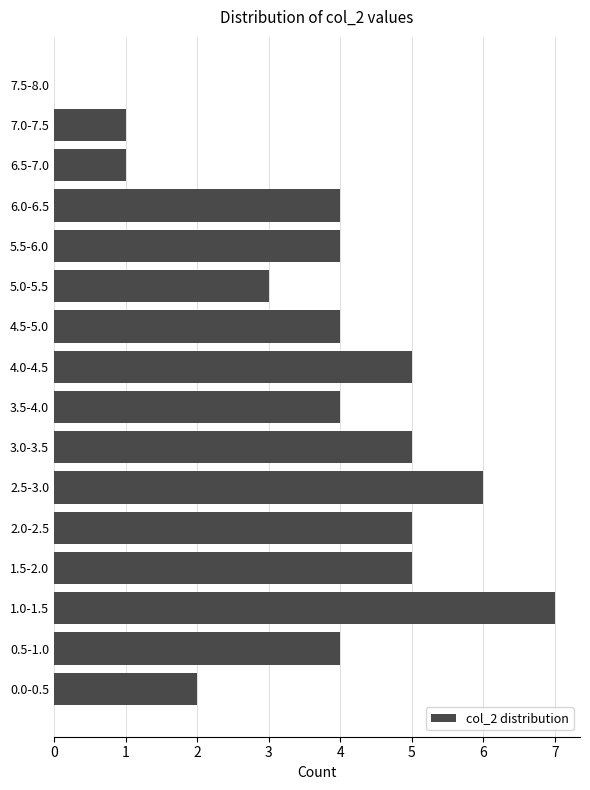

Reading bottom to top, extract all data points from this chart.

0.0-0.5=2	0.5-1.0=4	1.0-1.5=7	1.5-2.0=5	2.0-2.5=5	2.5-3.0=6	3.0-3.5=5	3.5-4.0=4	4.0-4.5=5	4.5-5.0=4	5.0-5.5=3	5.5-6.0=4	6.0-6.5=4	6.5-7.0=1	7.0-7.5=1	7.5-8.0=0